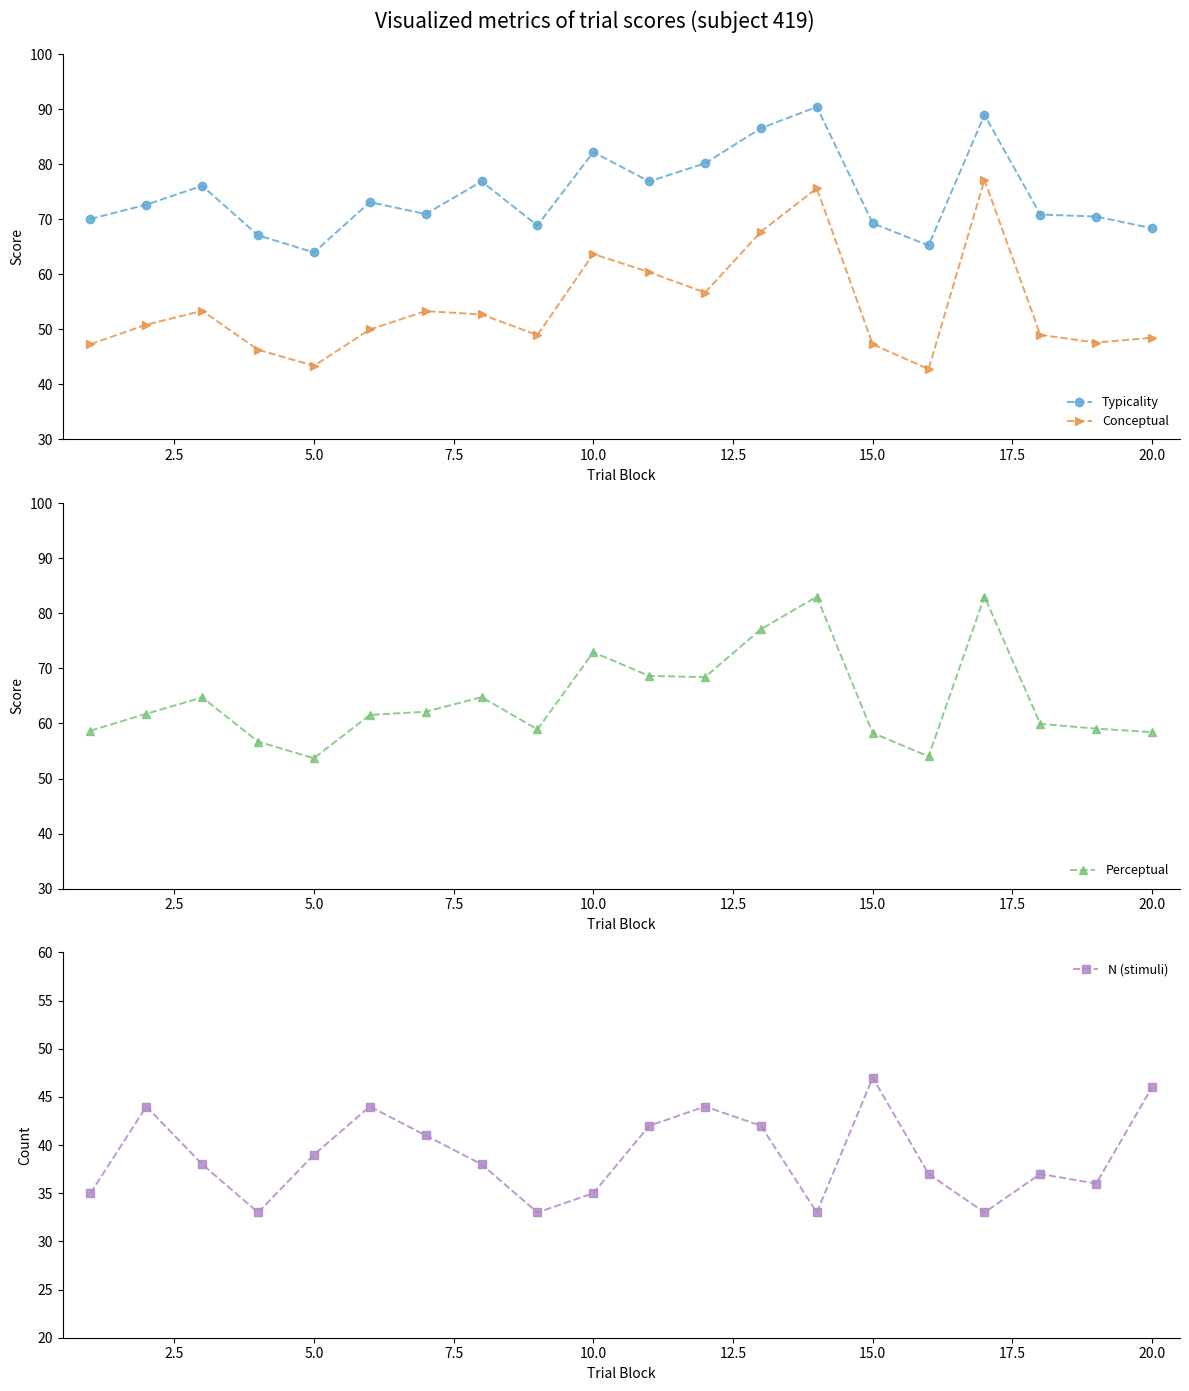

True or false: Conceptual and Typicality cross at least once.

False